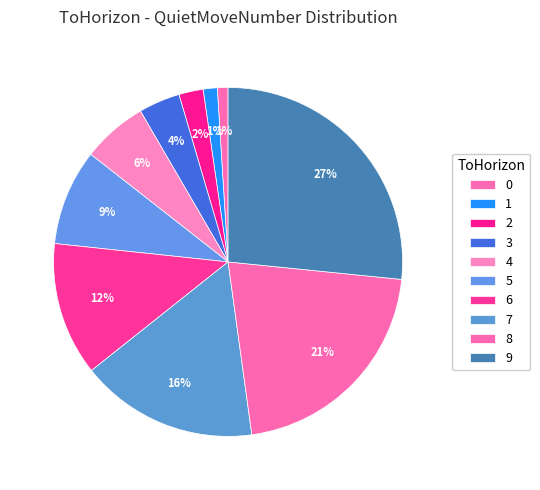

What percentage is NOT represented by 7?

83.5%